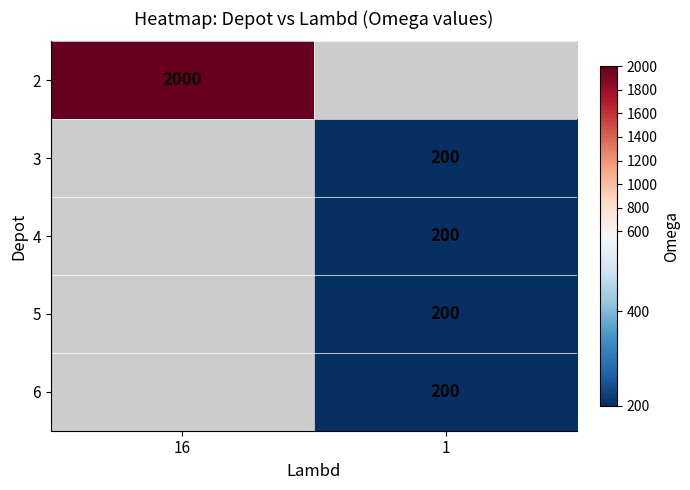

Is the value of 2 at 16 greater than the value of 6 at 1?

Yes